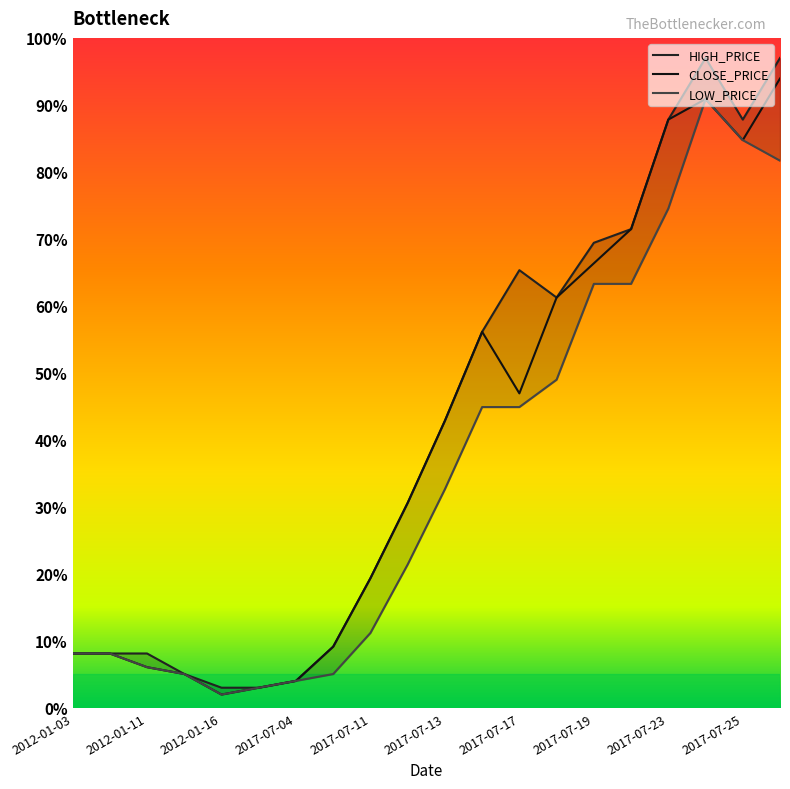

Reading right to left, what are all the values shown in this chart?

HIGH_PRICE: 97.0	87.8	97.0	87.8	71.5	69.4	61.2	65.3	56.1	42.9	30.6	19.4	9.2	4.0	3.0	3.0	5.1	8.1	8.1	8.1
CLOSE_PRICE: 93.9	84.7	90.9	87.8	71.5	66.4	61.2	46.9	56.1	42.9	30.6	19.4	9.2	4.0	3.0	2.0	5.1	6.1	8.1	8.1
LOW_PRICE: 81.7	84.7	90.9	74.5	63.3	63.3	49.0	44.9	44.9	32.6	21.4	11.2	5.1	4.0	3.0	2.0	5.1	6.1	8.1	8.1